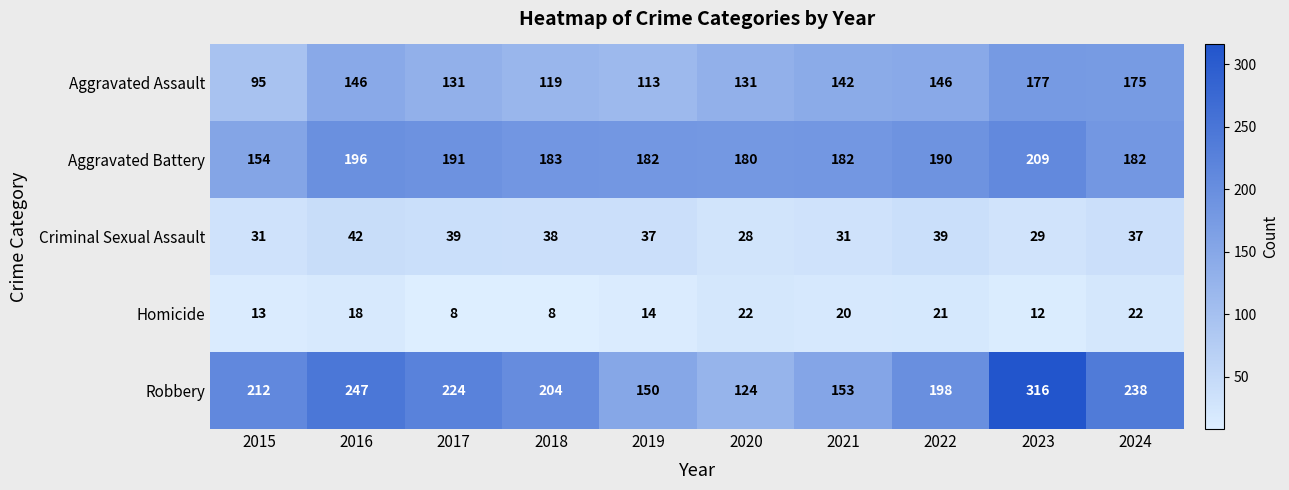

Between 2020 and 2022, which series saw the biggest shift?

Robbery